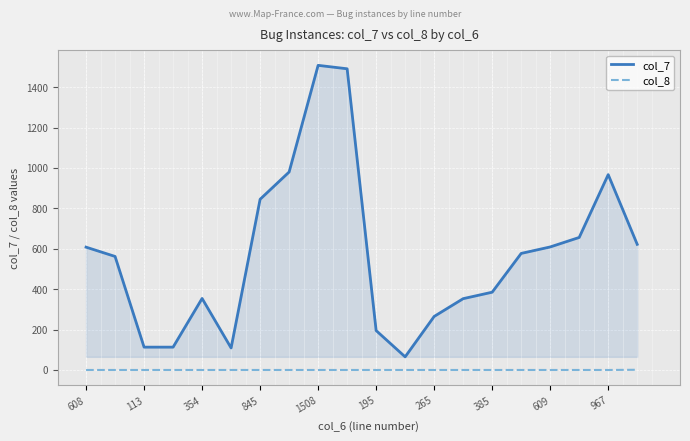

True or false: col_8 and col_7 intersect in this chart.

False